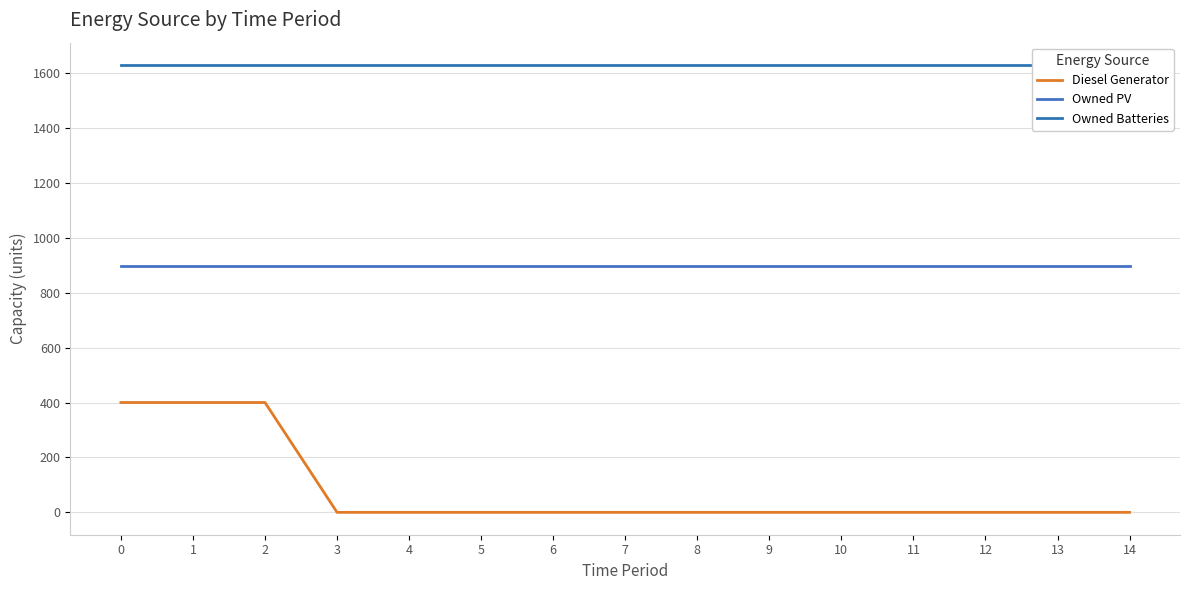

What are all the series names shown in the legend?

Diesel Generator, Owned PV, Owned Batteries